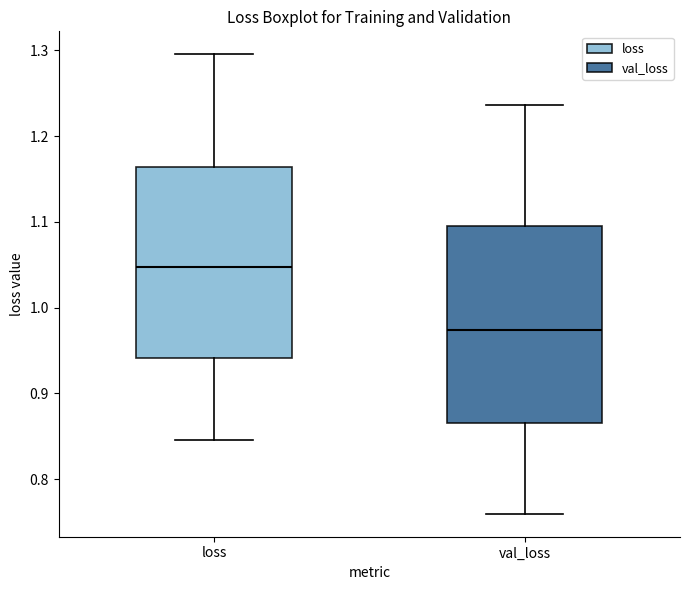

Which box's median line is the lowest?

val_loss